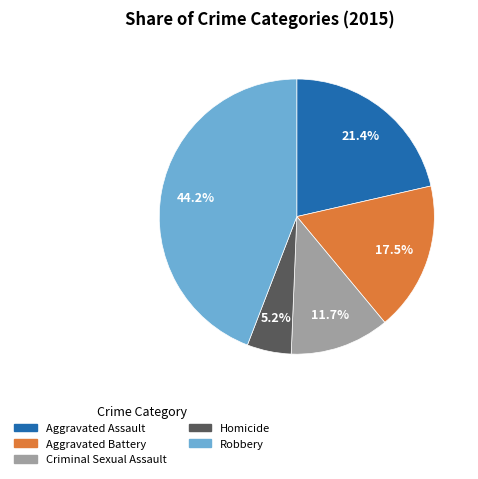

Is there a majority slice in this chart?

No